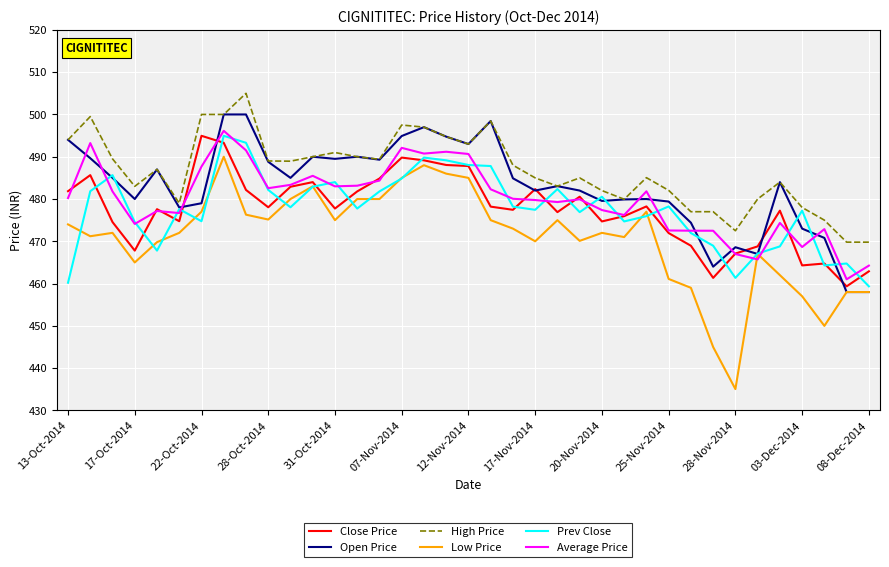

Which series ends up on top after the final intersection of Prev Close and Open Price?

Prev Close